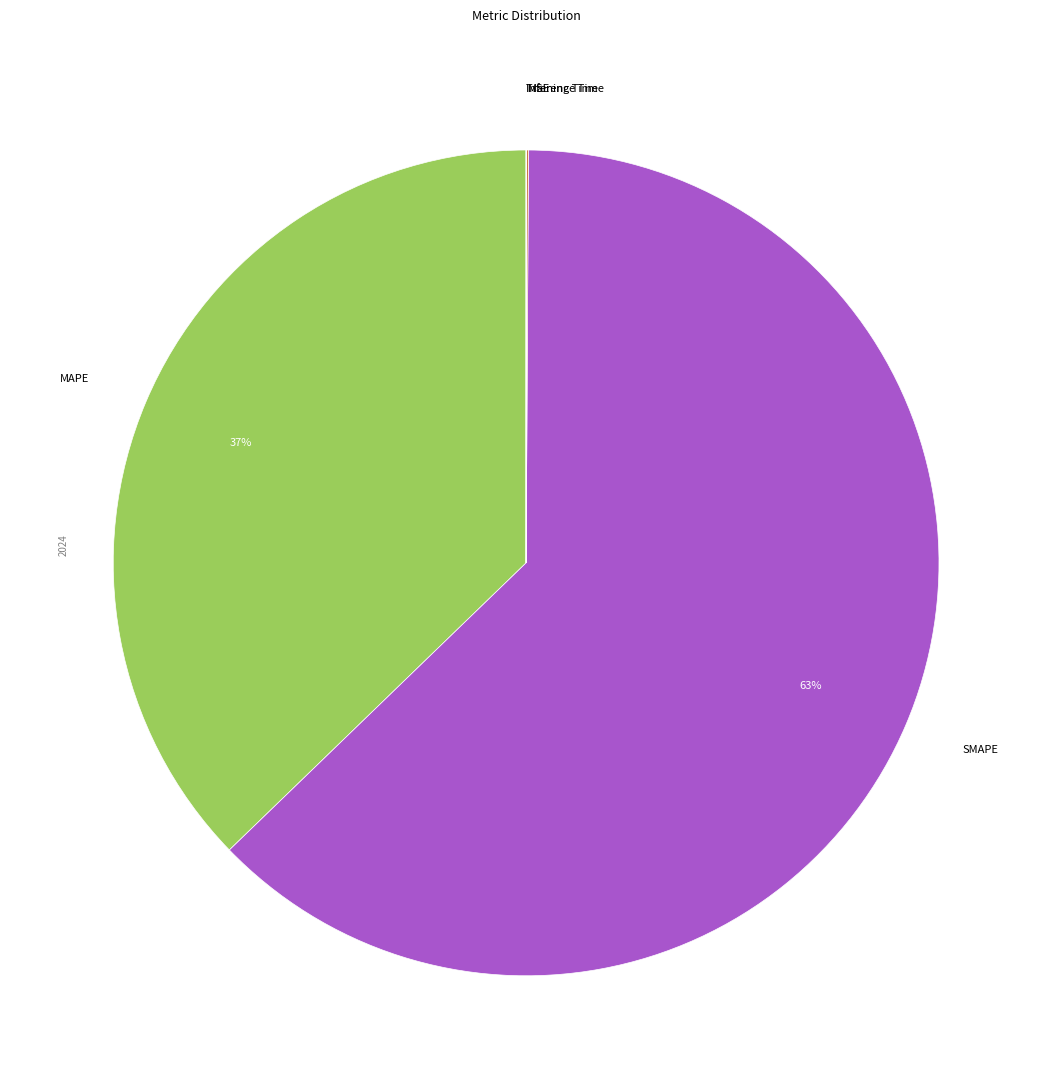

Is there a majority slice in this chart?

Yes